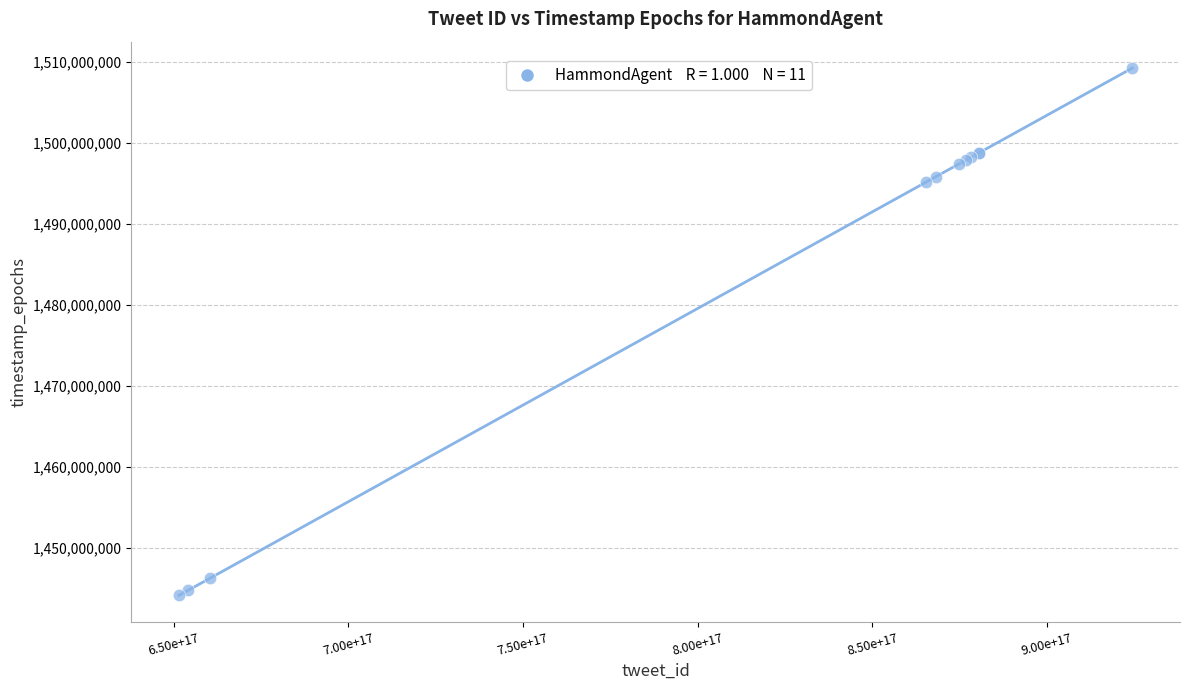

What Y value in the scatter plot is closest to 1476707908?

1495131488